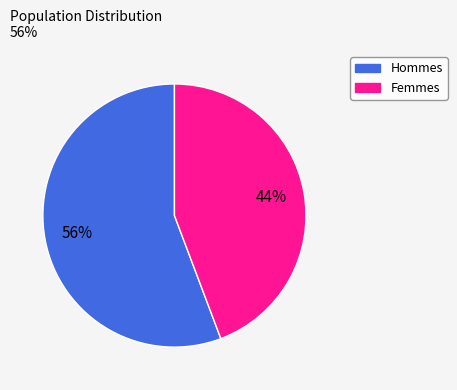

Does any single category account for the majority?

Yes